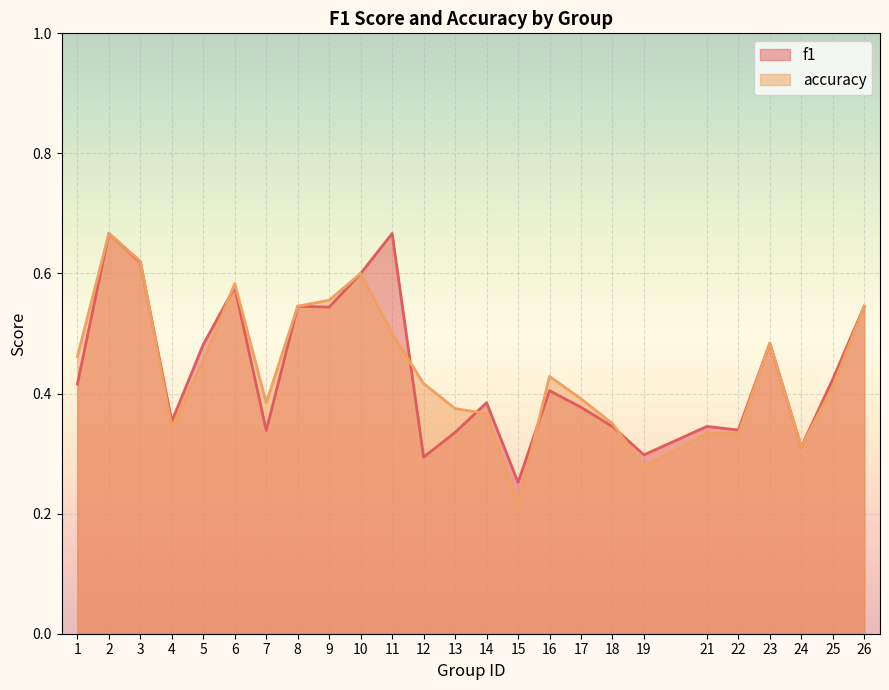

What is the average value of the f1 series?

0.4